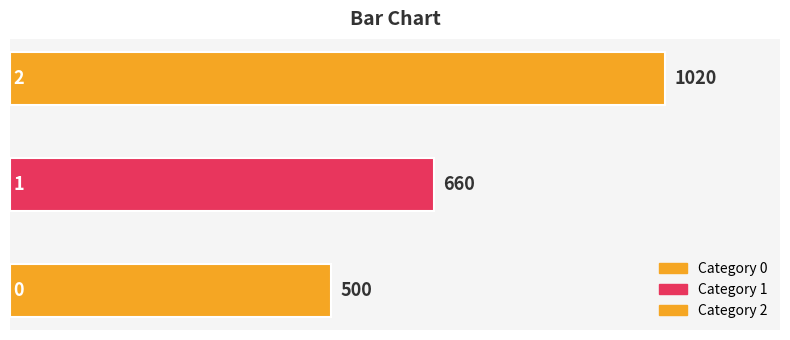

Is it true that the value at 1 is 1029?

False